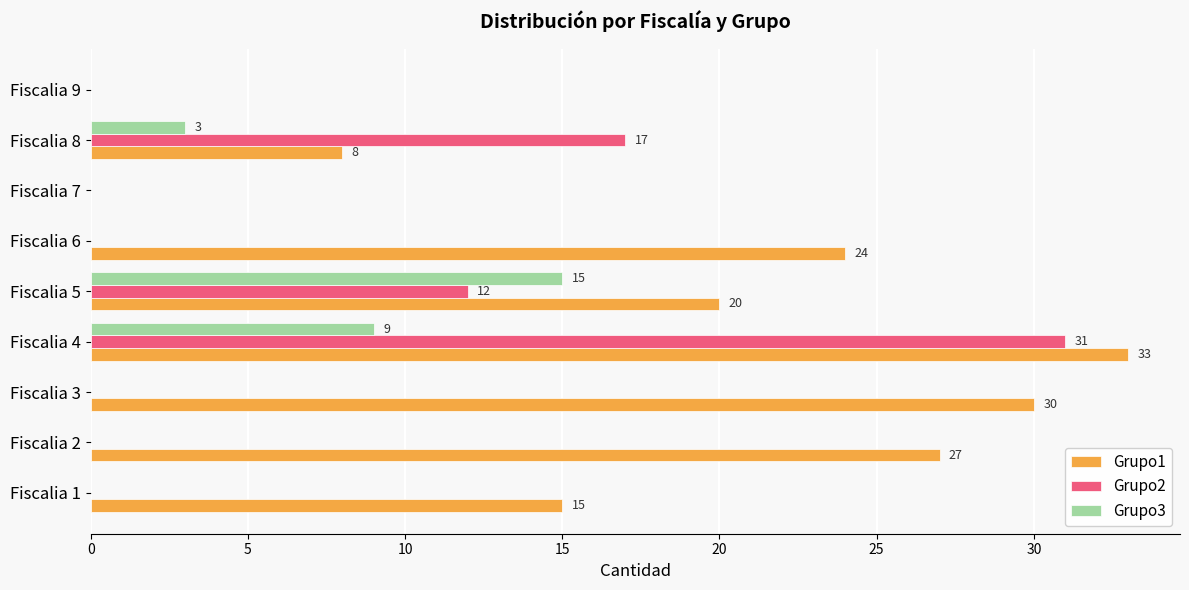

True or false: Grupo1 has a value of 20 at Fiscalia 5.

True